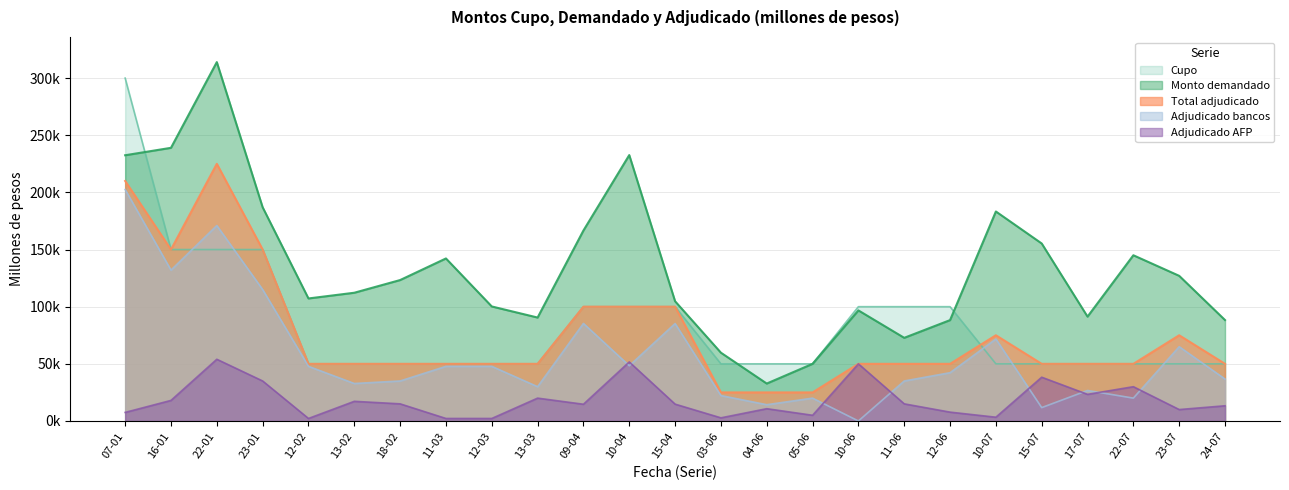

Which category has the highest value across all series?

22-01